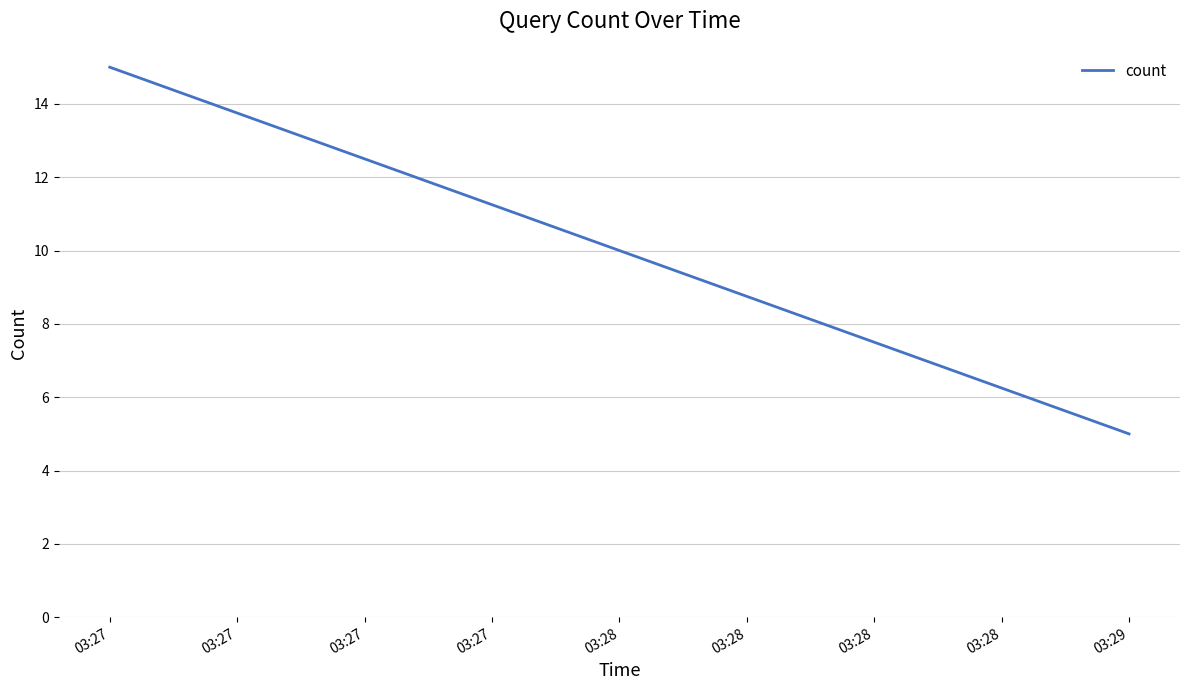

How many distinct data groups are displayed?

1